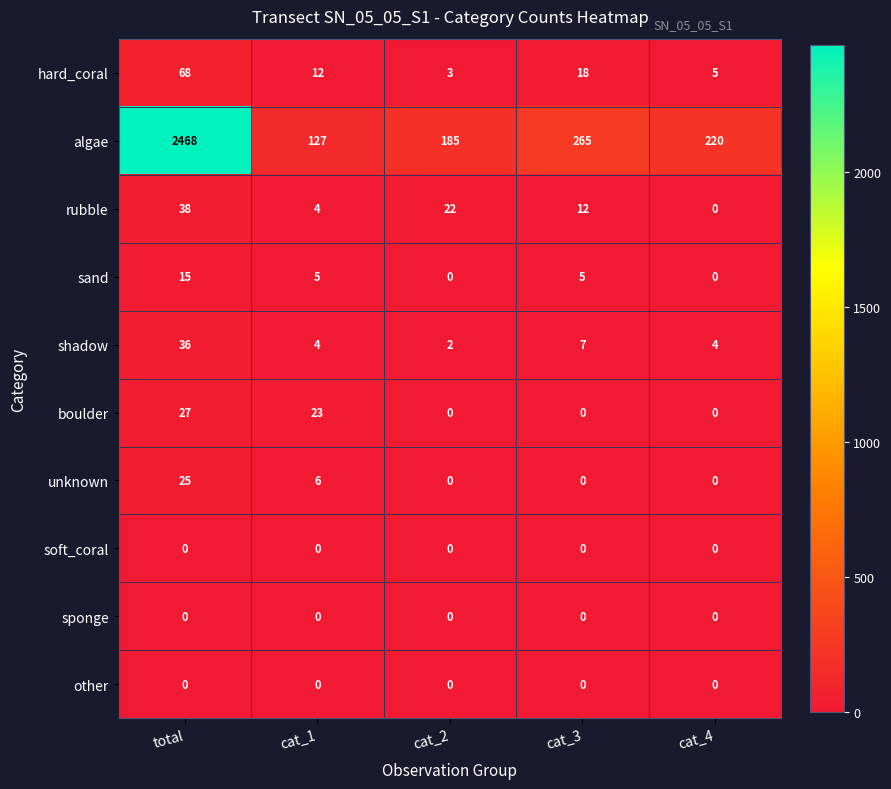

Which series has the widest spread of values?

algae